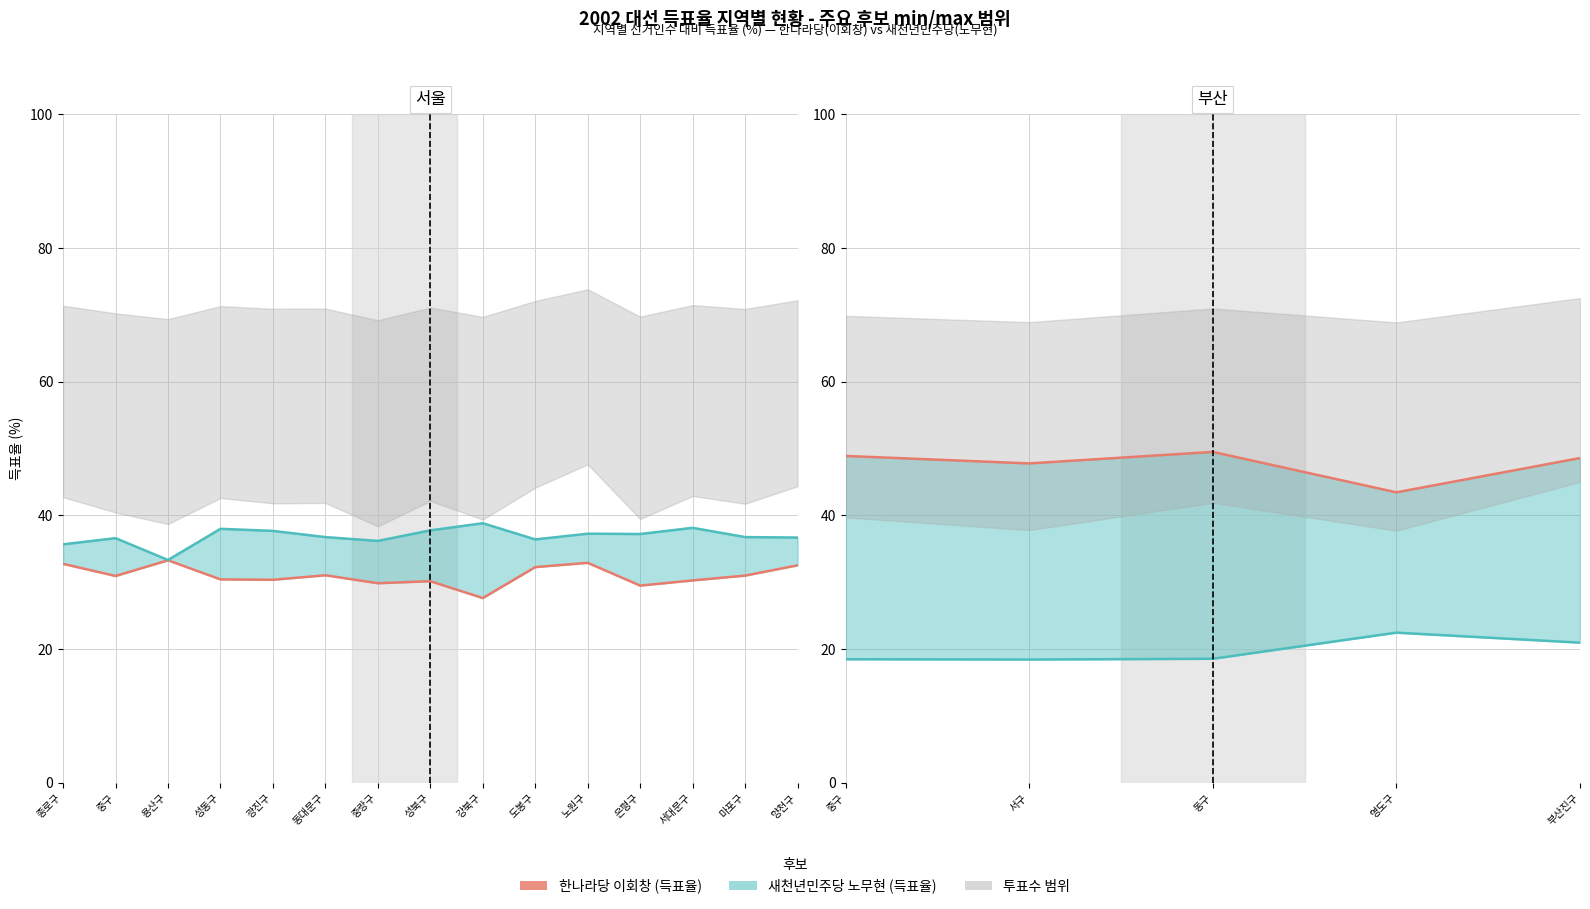

True or false: the data shows 13.6 at 중구.

False